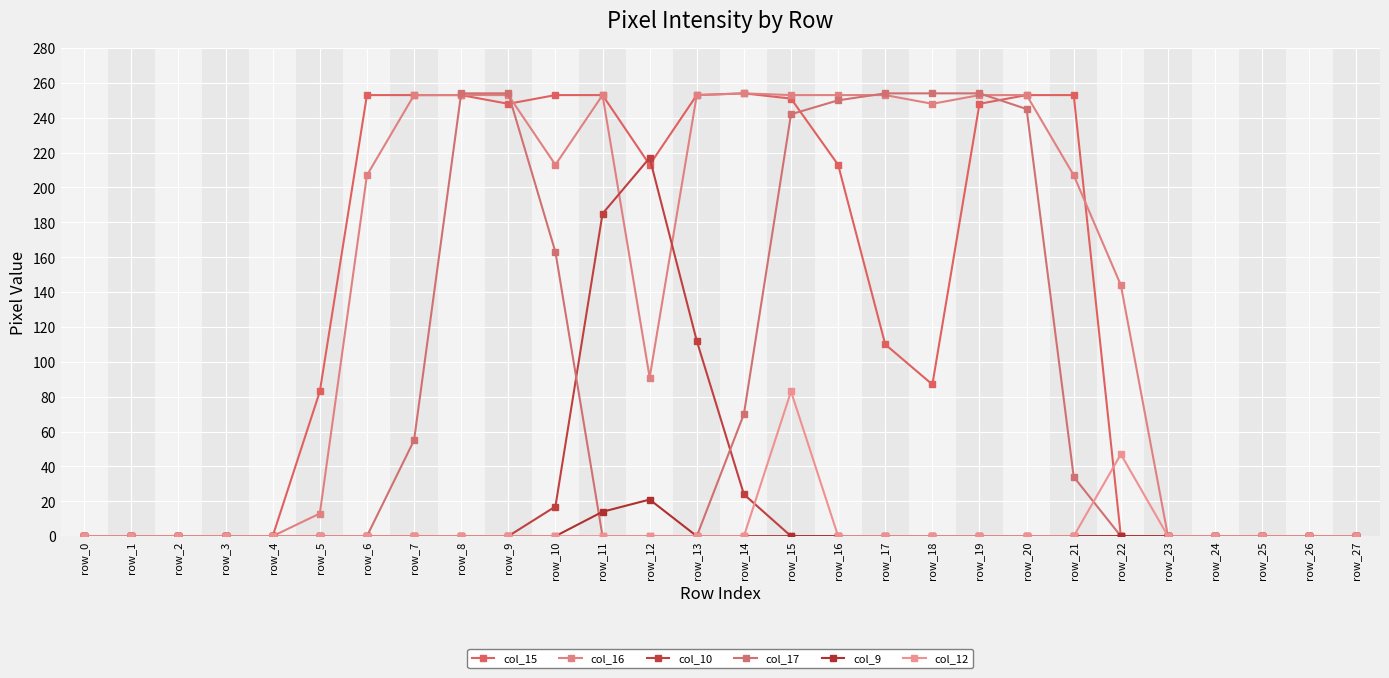

At which category is the sum across all series the highest?

row_15